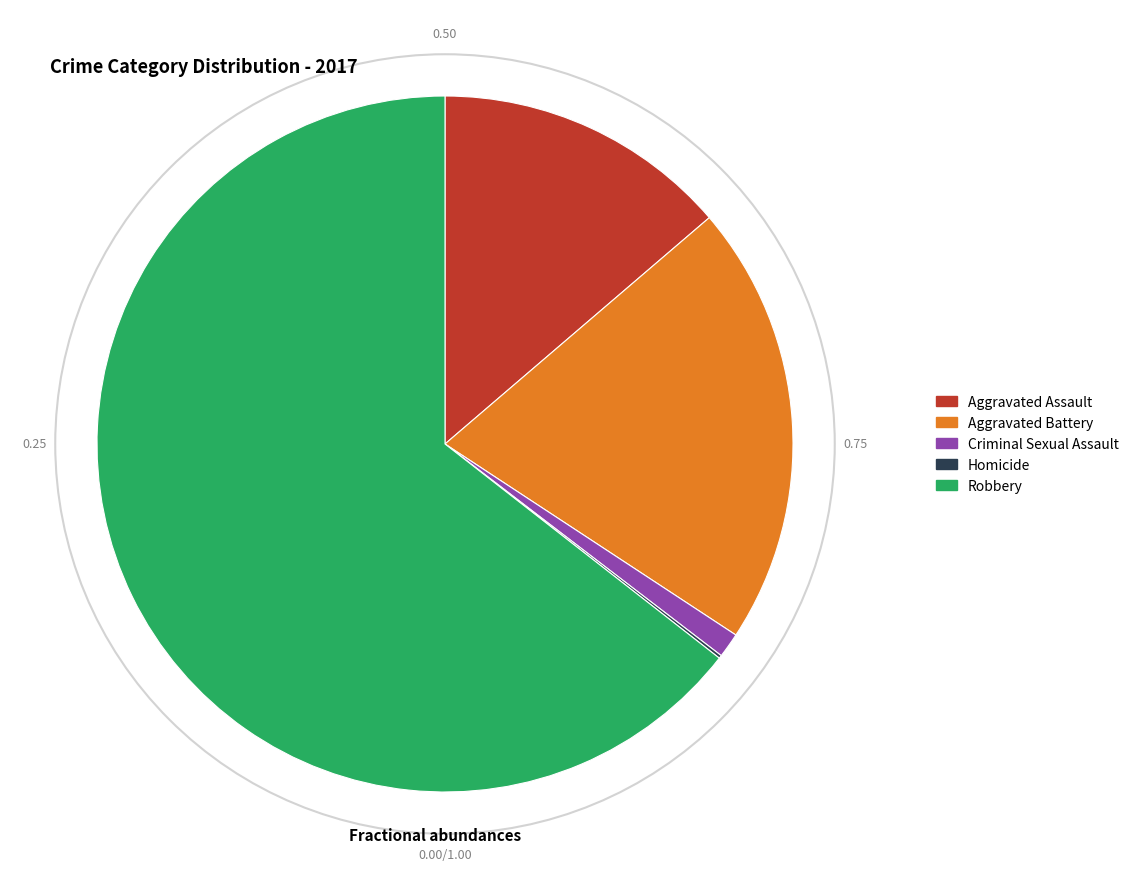

What is the largest slice in the pie chart?

Robbery